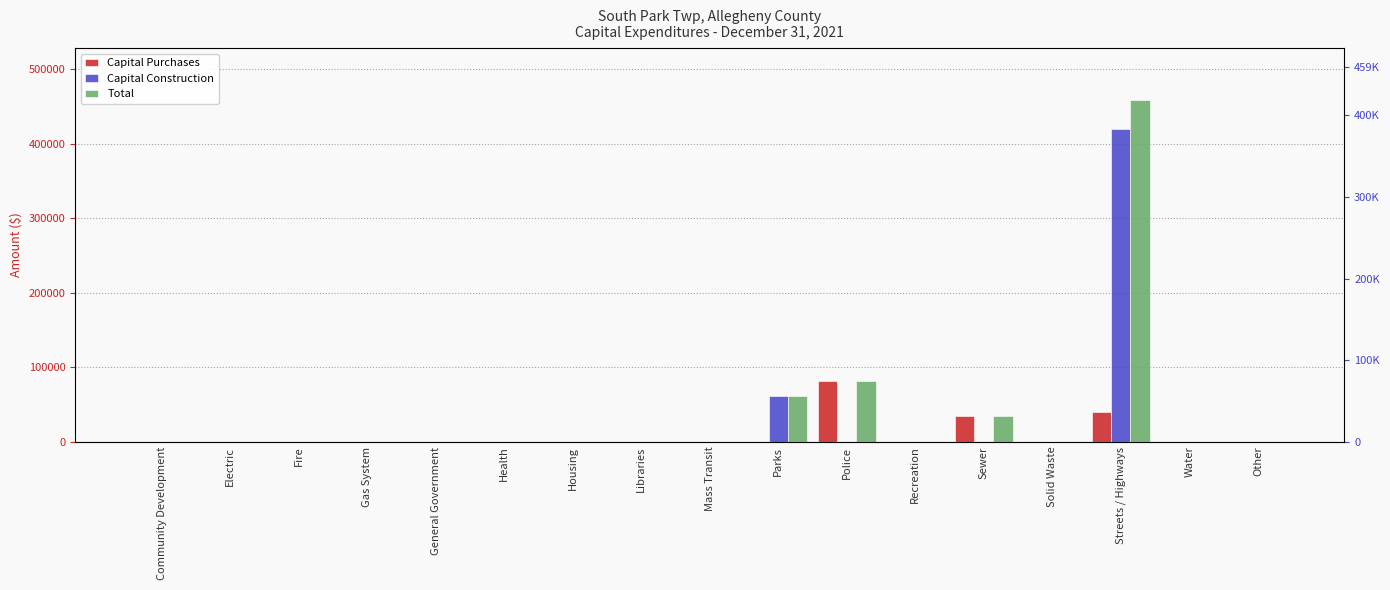

What is the difference between the maximum and second lowest values in the Capital Construction series?

419976